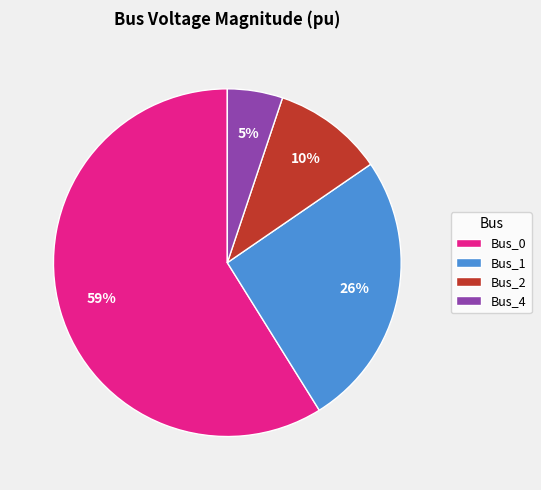

Is it true that Bus_2 is 10% of the pie?

True